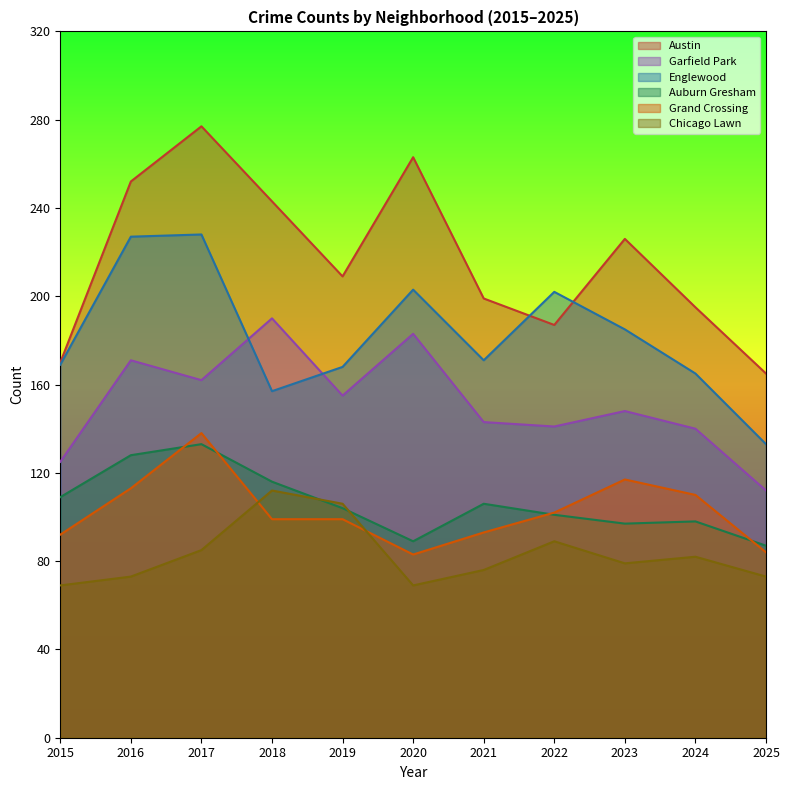

Where is the first local minimum for Grand Crossing?

2020